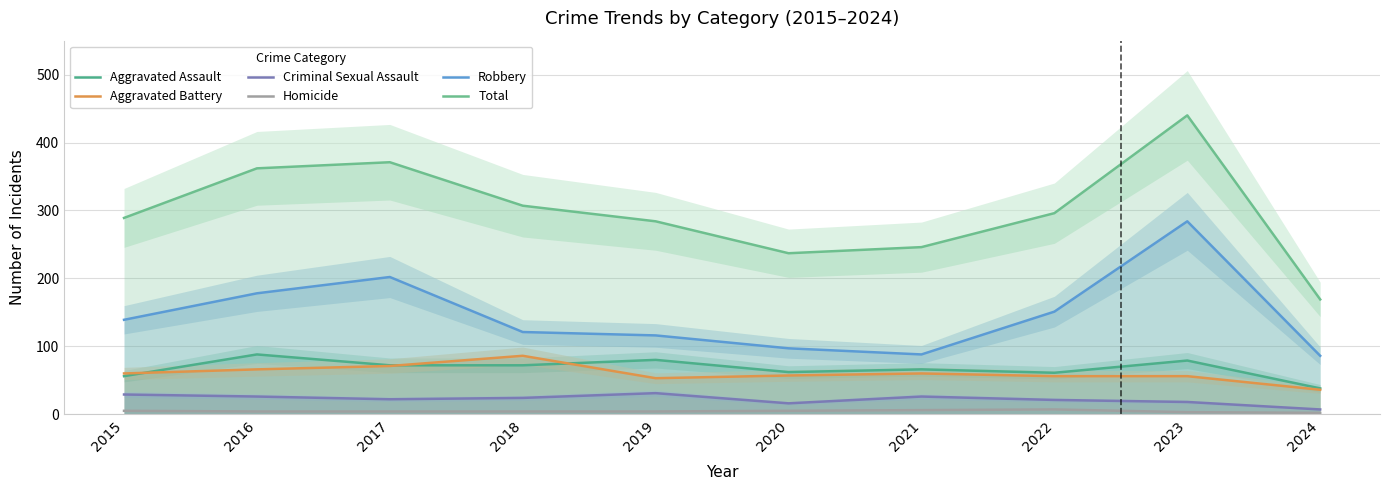

Reading left to right, list all the values displayed in this chart.

Aggravated Assault: 56	88	72	72	80	62	66	61	79	38
Aggravated Battery: 60	66	71	86	53	57	60	56	56	36
Criminal Sexual Assault: 29	26	22	24	31	16	26	21	18	7
Homicide: 5	4	4	4	4	5	6	7	3	2
Robbery: 139	178	202	121	116	97	88	151	284	86
Total: 289	362	371	307	284	237	246	296	440	169